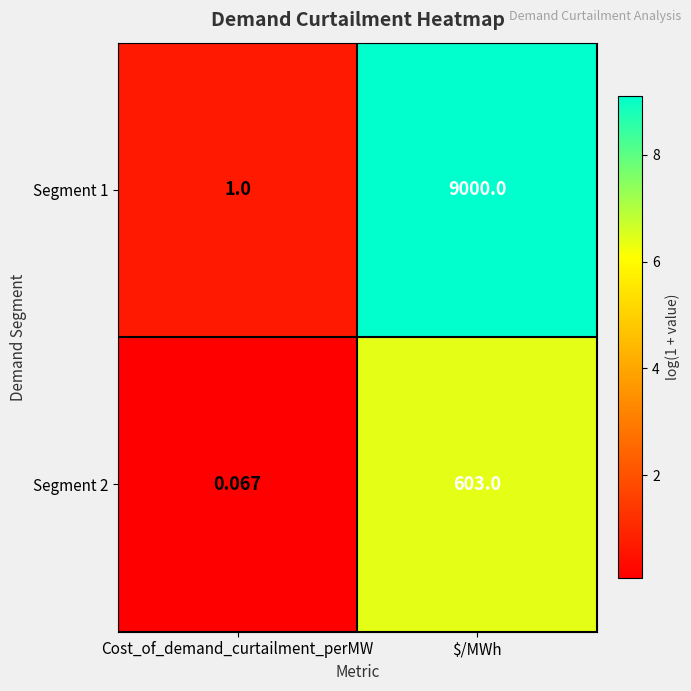

What is the maximum value shown in the chart?

9000.0